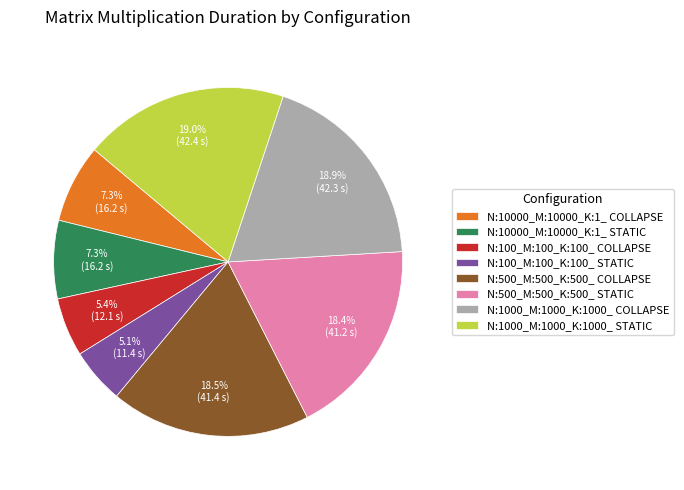

The N:1000_M:1000_K:1000_ STATIC slice represents 19% of the pie. True or false?

True